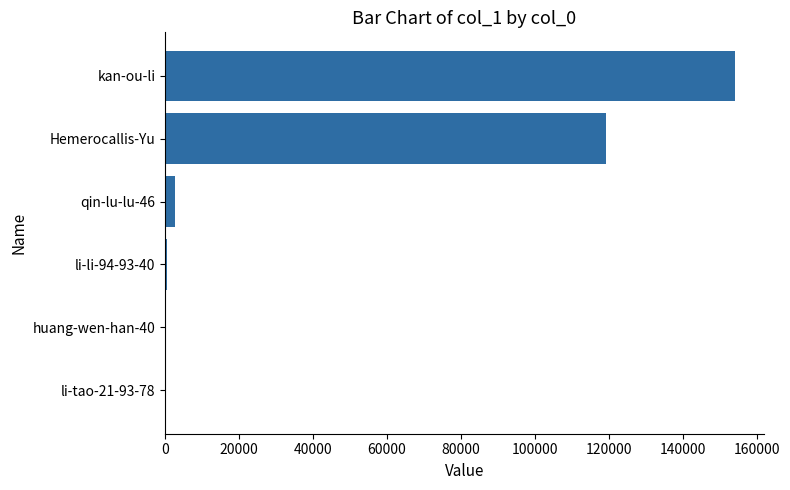

At which label is the value closest to 77078?

Hemerocallis-Yu